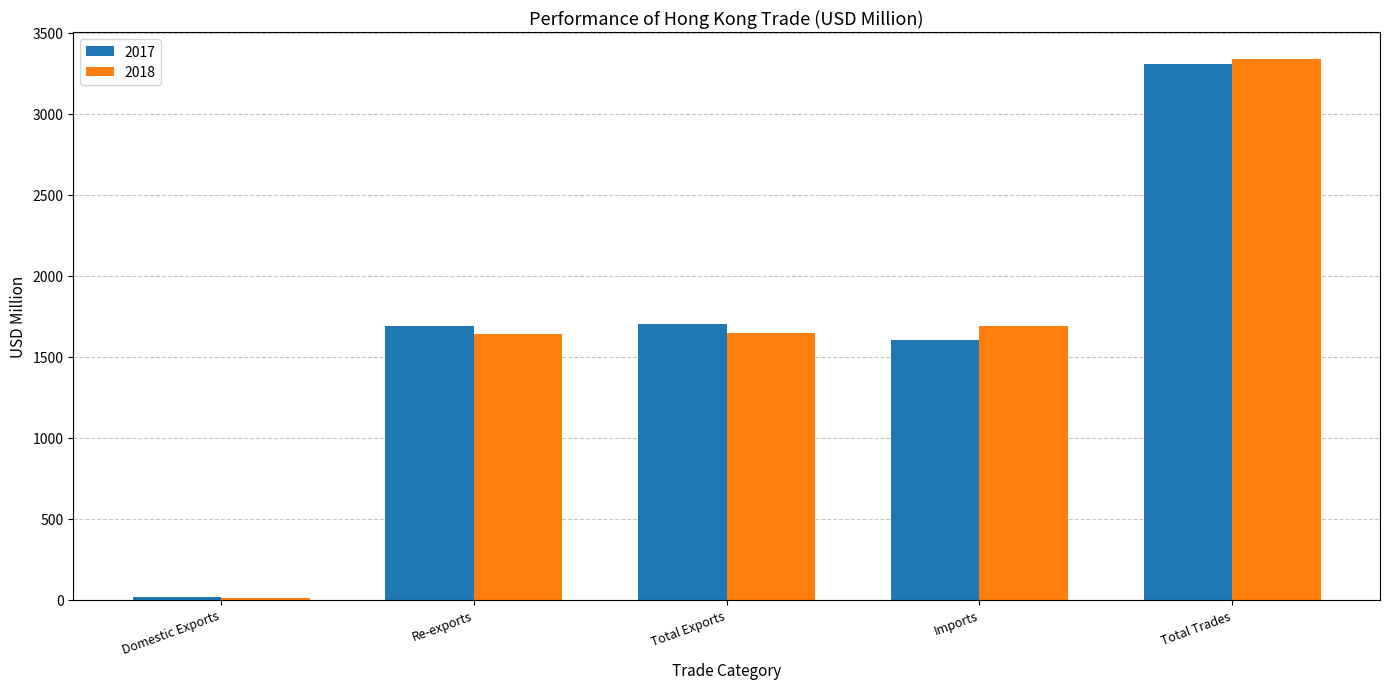

What is the sum of all 2018 values?

8325.2